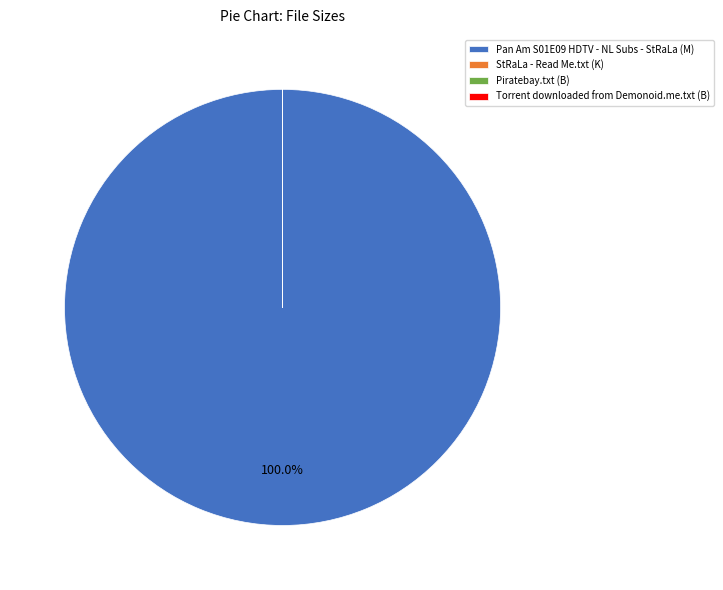

Does any single category account for the majority?

Yes